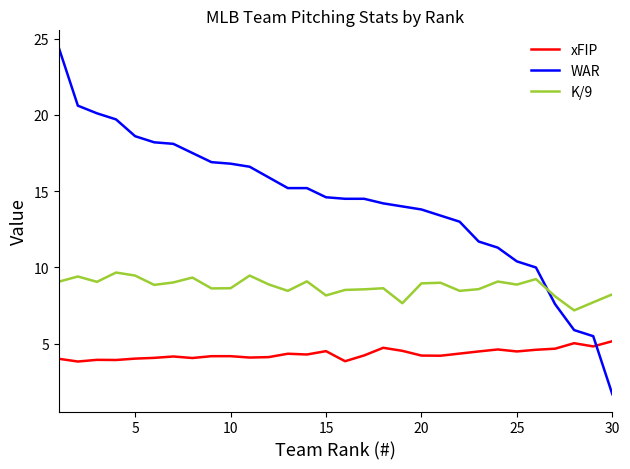

What is the lowest value of the K/9 series?

7.2